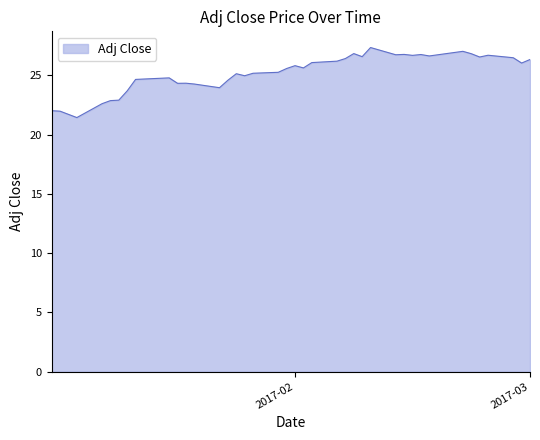

What is the greatest value displayed?

27.4